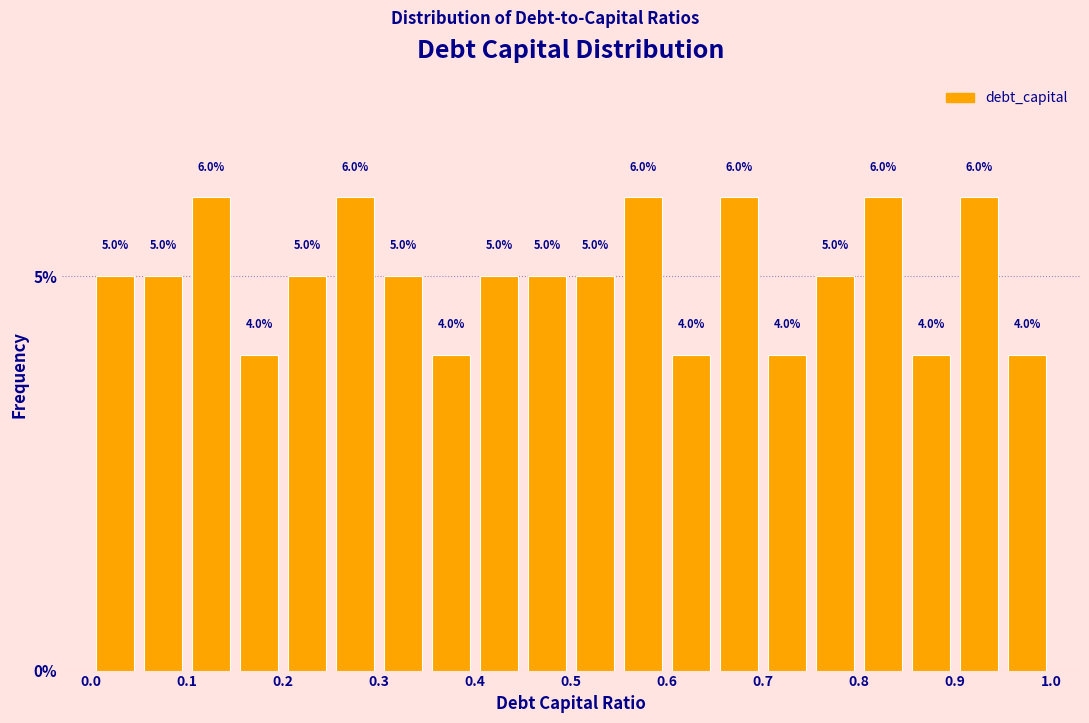

Reading left to right, list every bar in this chart as the range it spans on the x-axis followed by its height.

0.00 to 0.05: 5.0
0.05 to 0.10: 5.0
0.10 to 0.15: 6.0
0.15 to 0.20: 4.0
0.20 to 0.25: 5.0
0.25 to 0.30: 6.0
0.30 to 0.35: 5.0
0.35 to 0.40: 4.0
0.40 to 0.45: 5.0
0.45 to 0.50: 5.0
0.50 to 0.55: 5.0
0.55 to 0.60: 6.0
0.60 to 0.65: 4.0
0.65 to 0.70: 6.0
0.70 to 0.75: 4.0
0.75 to 0.80: 5.0
0.80 to 0.85: 6.0
0.85 to 0.90: 4.0
0.90 to 0.95: 6.0
0.95 to 1.00: 4.0